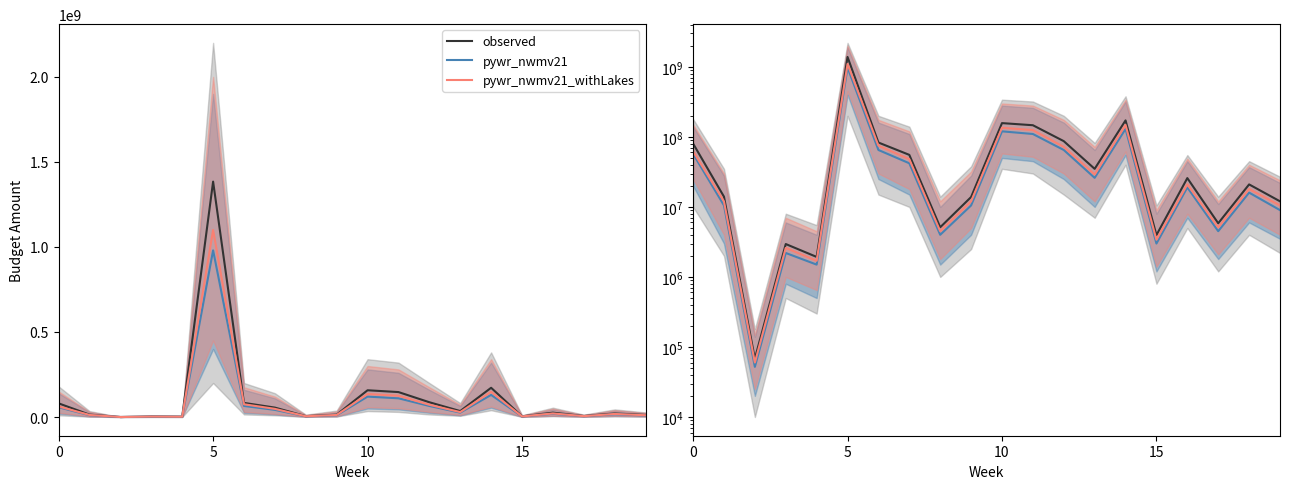

What is the average value of the pywr_nwmv21 series?

83777620